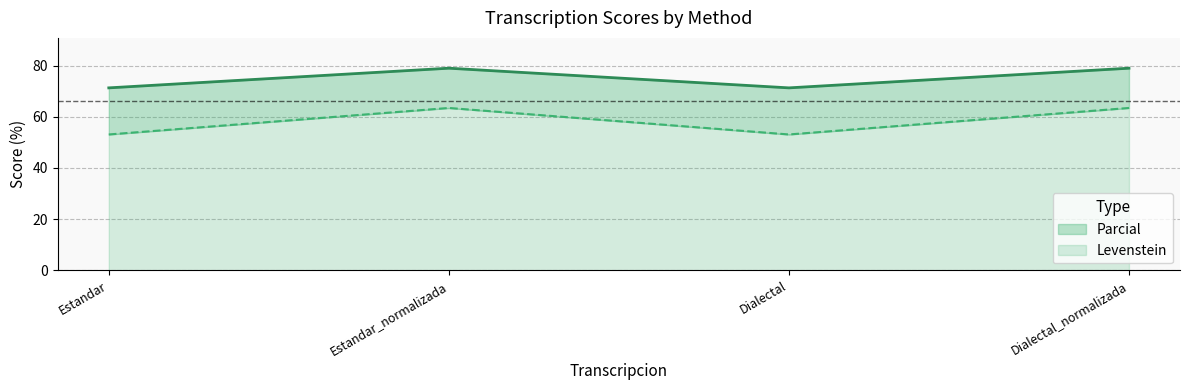

Is the value of Levenstein at Dialectal greater than the value of Parcial at Dialectal_normalizada?

No